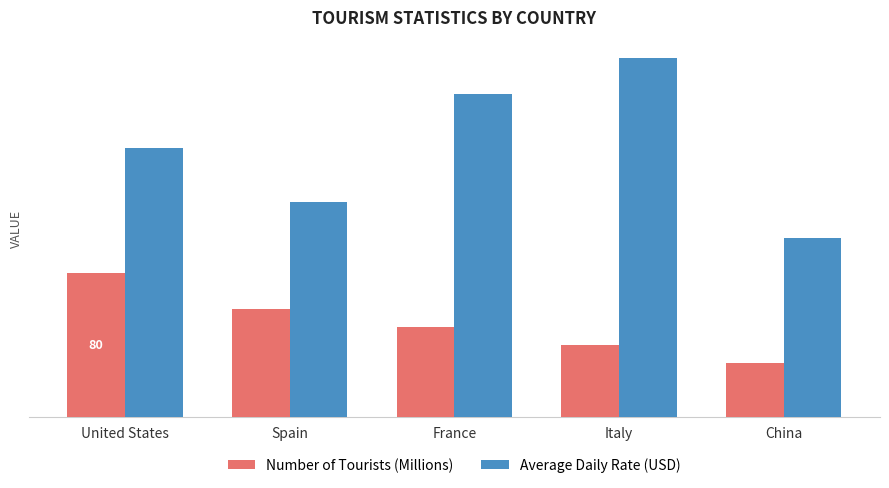

What are all the series names shown in the legend?

Number of Tourists (Millions), Average Daily Rate (USD)